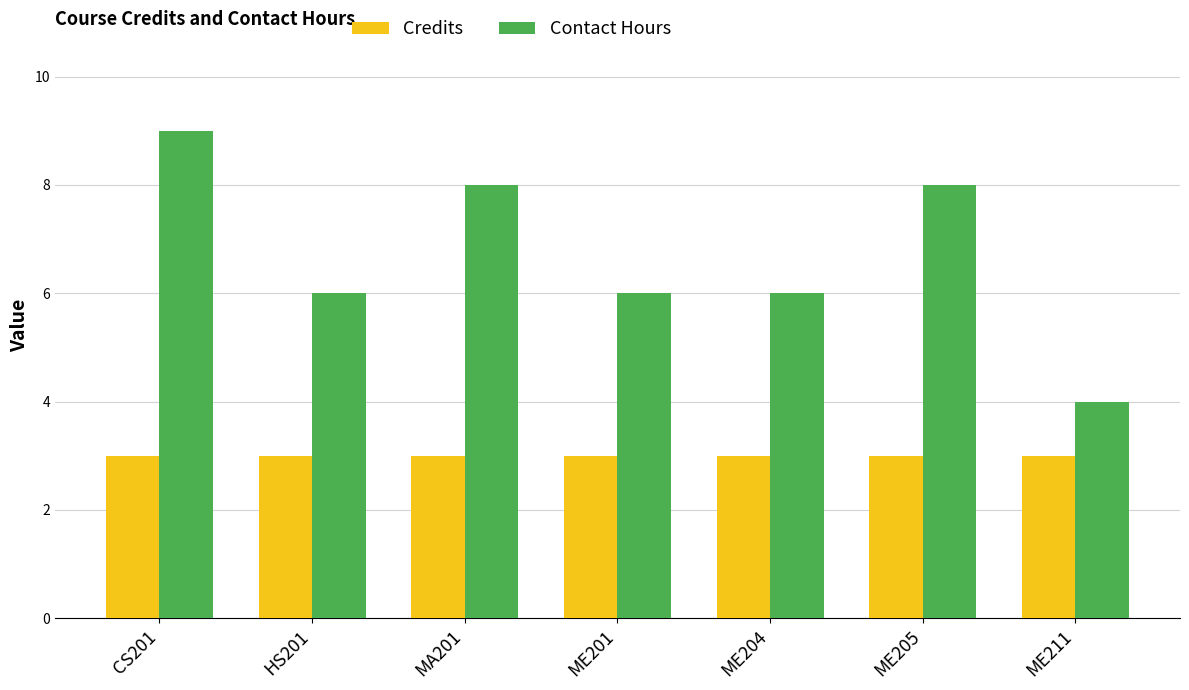

Reading right to left, what are all the values shown in this chart?

Credits: 3	3	3	3	3	3	3
Contact Hours: 4	8	6	6	8	6	9